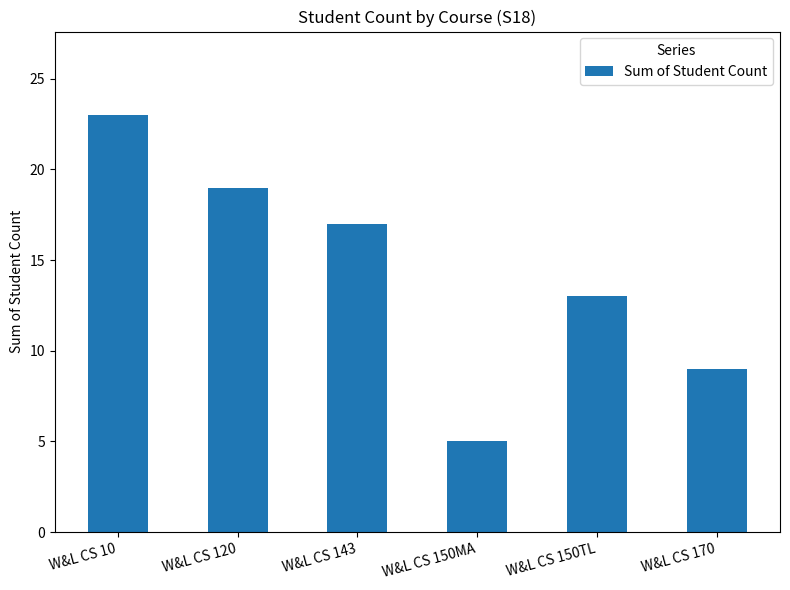

Reading left to right, extract all data points from this chart.

W&L CS 10=23	W&L CS 120=19	W&L CS 143=17	W&L CS 150MA=5	W&L CS 150TL=13	W&L CS 170=9